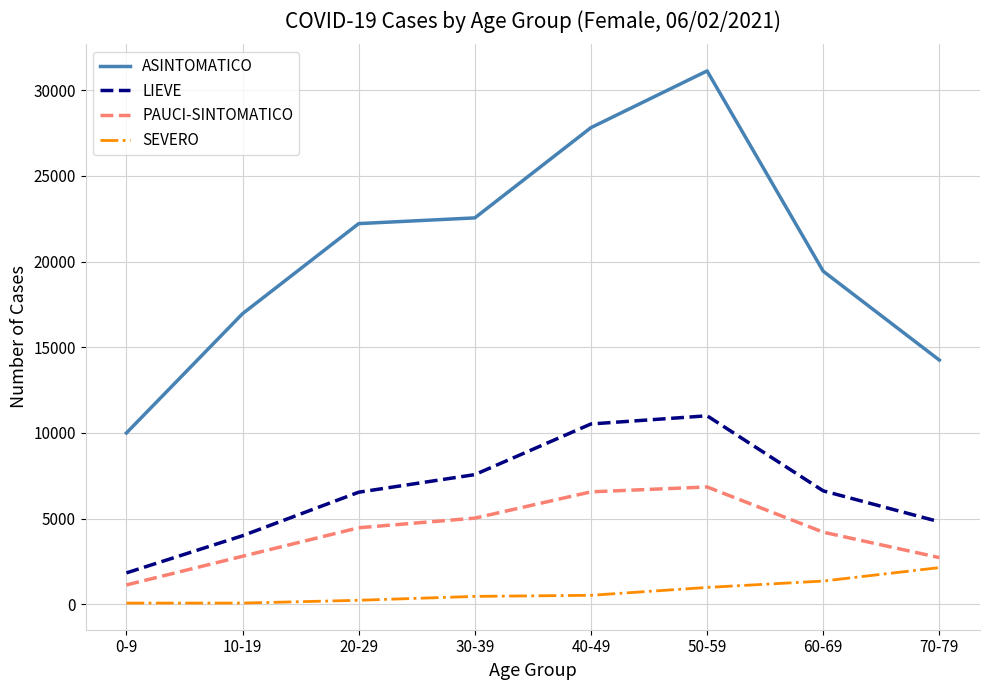

Between 10-19 and 70-79, which series saw the biggest shift?

ASINTOMATICO